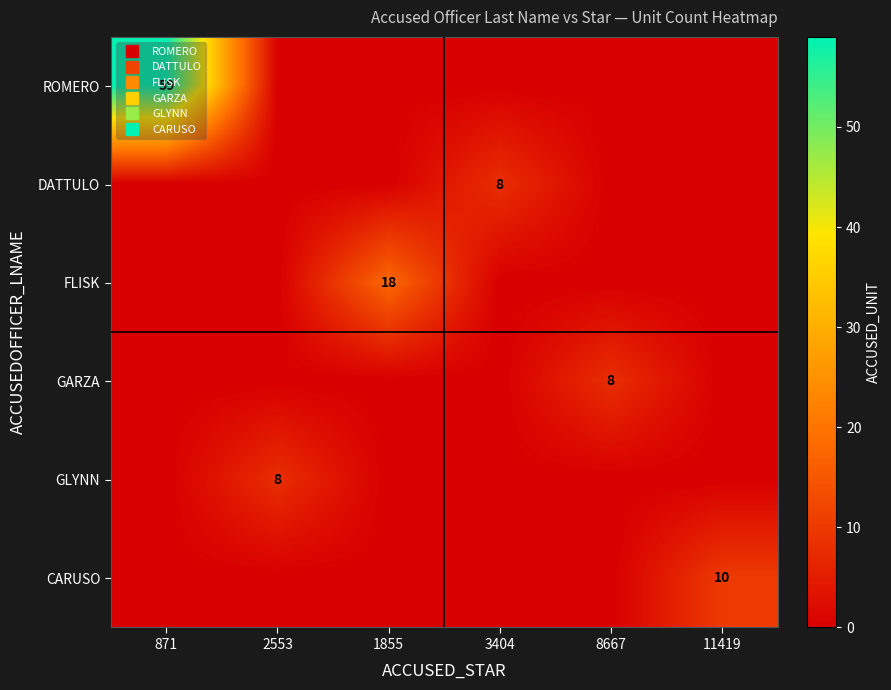

What is the sum of all GLYNN values?

8